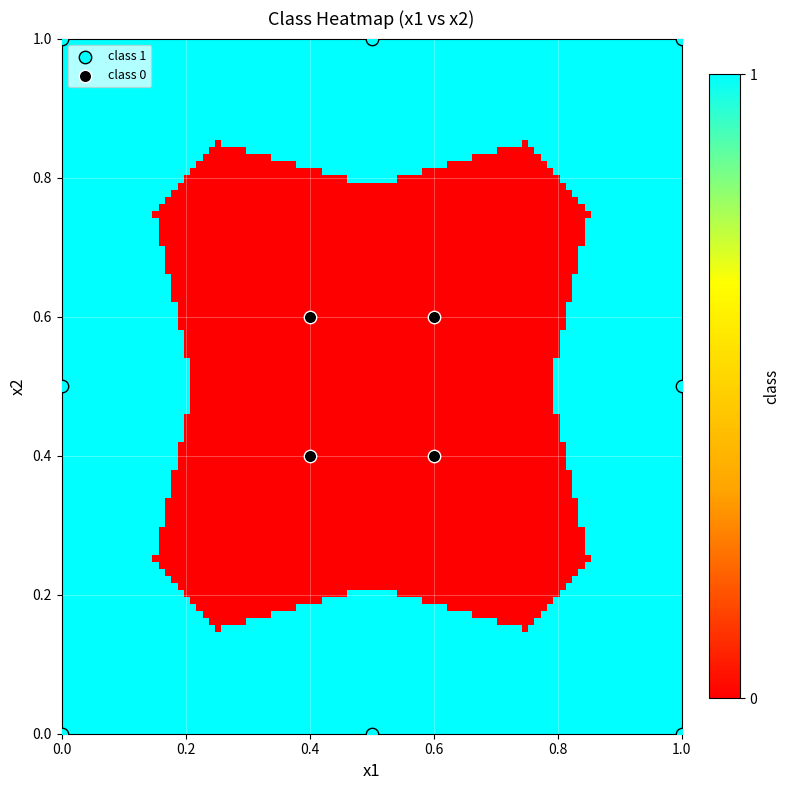

Which series contains the lowest Y value?

class 1